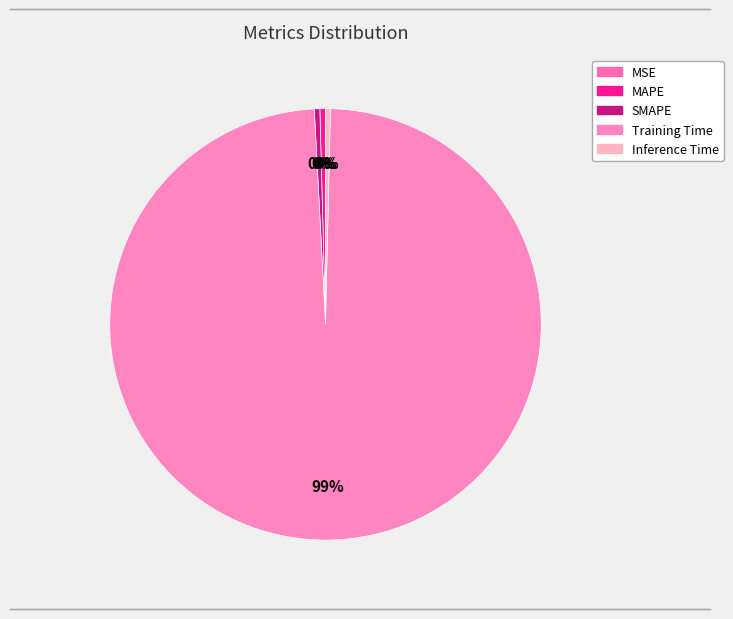

Which has a higher value, Inference Time or Training Time?

Training Time